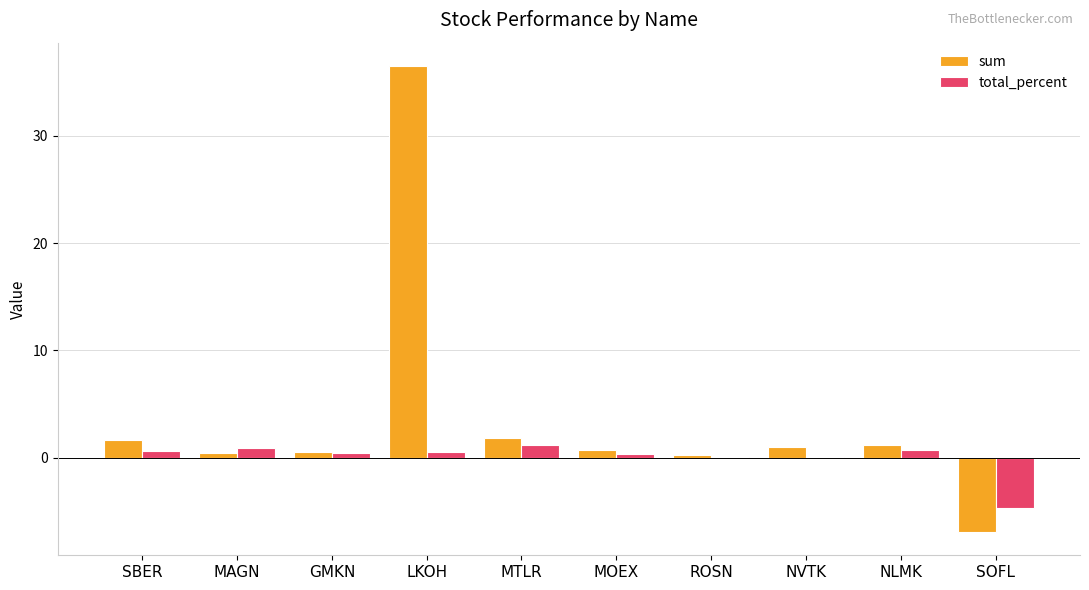

What is the sum of all sum values?

37.2